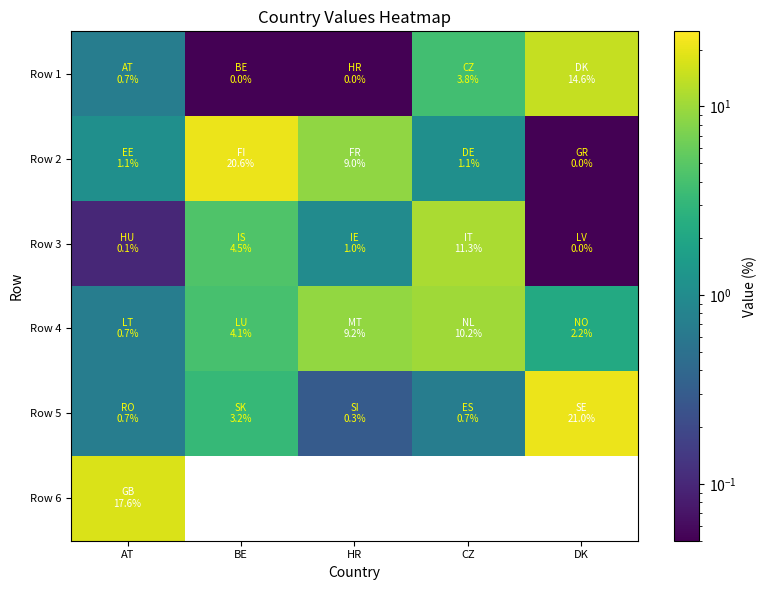

What is the spread (max minus min) of values at BE?

20.6